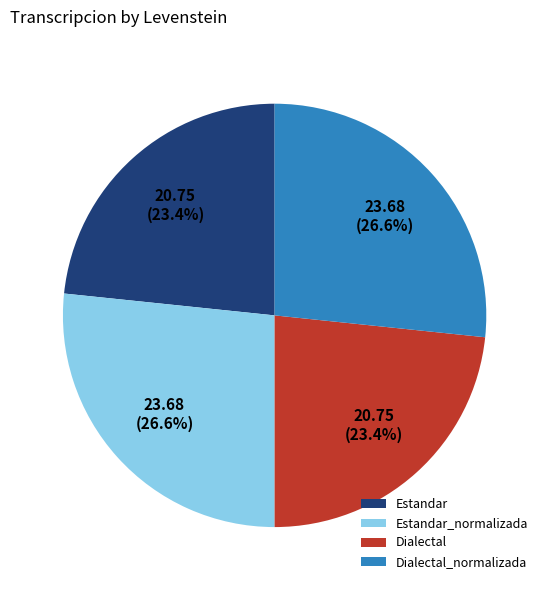

Is there a majority slice in this chart?

No